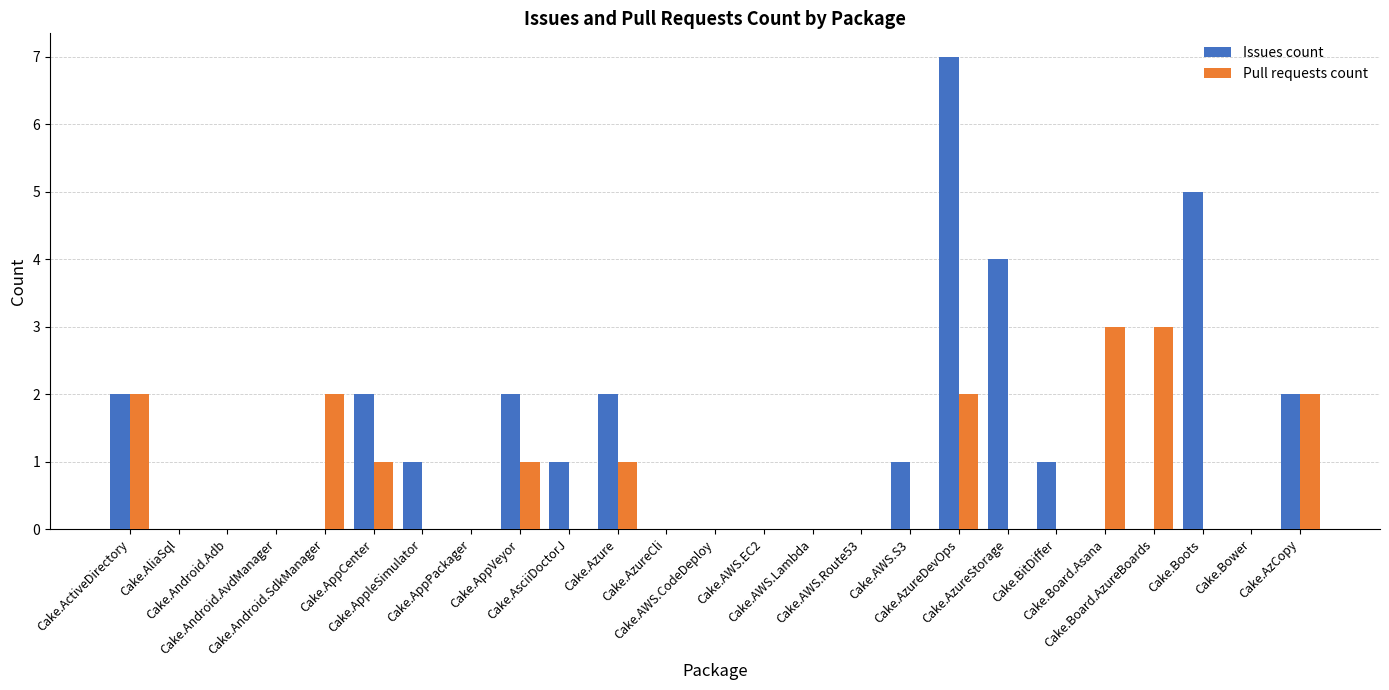

What is the average value of the Issues count series?

1